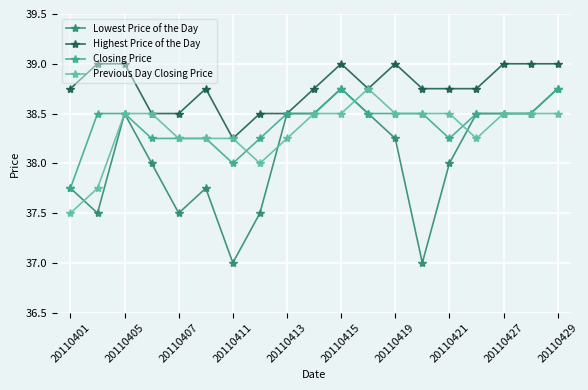

How many data points does each series have?

19